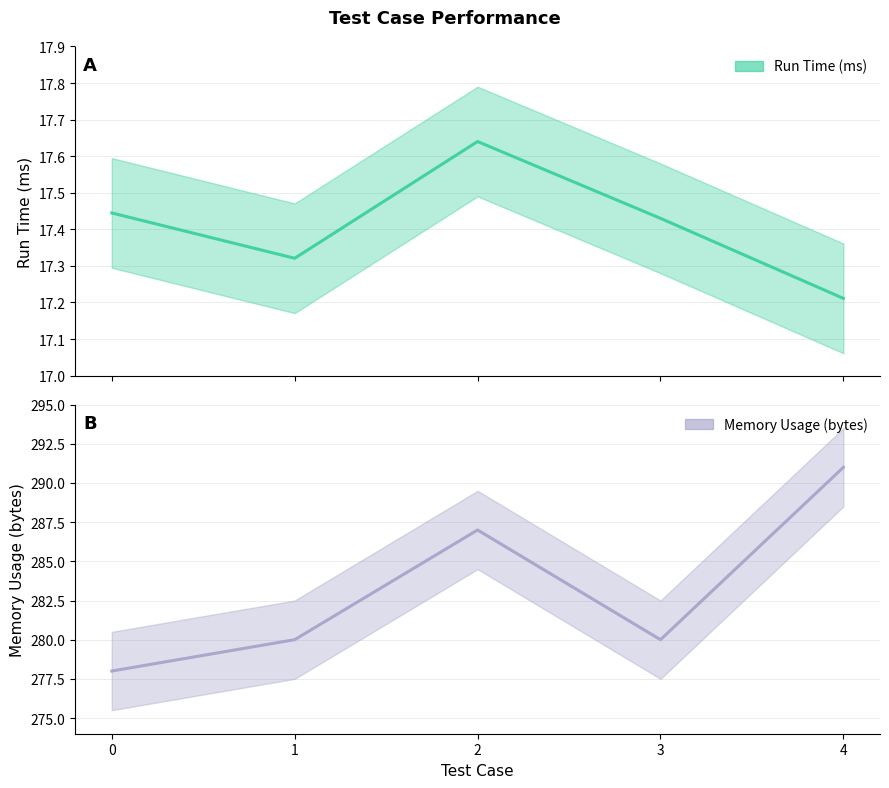

Where is Run Time (ms) nearest to the value 17?

4